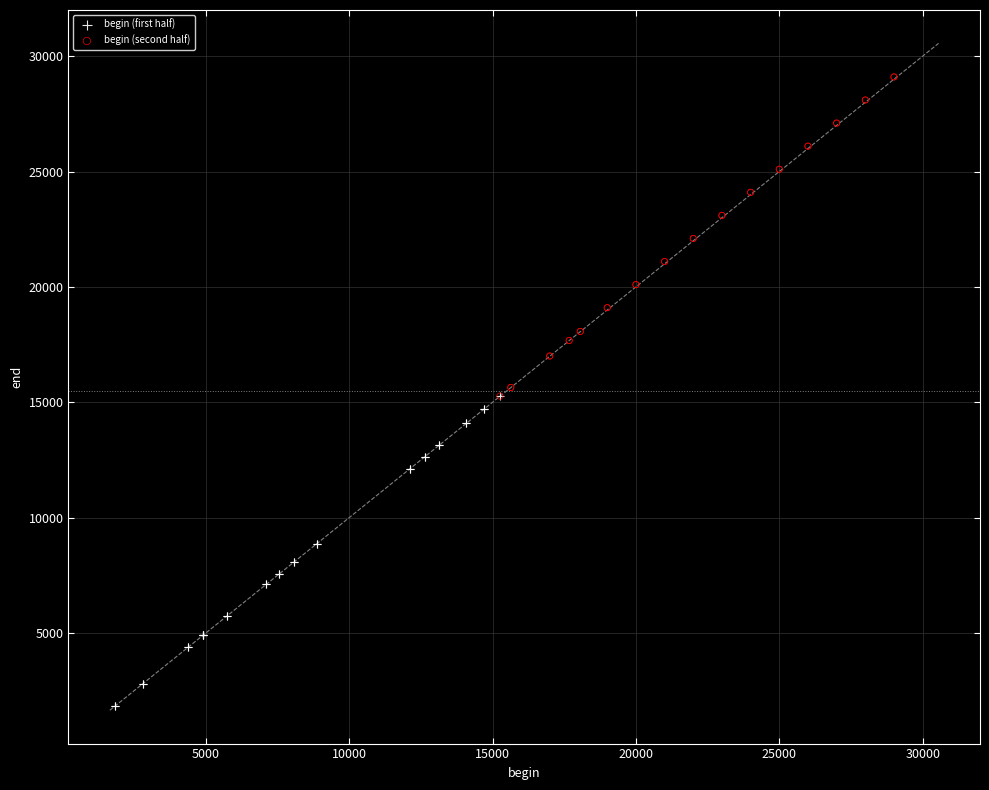

What are all the series names shown in the legend?

begin (first half), begin (second half)